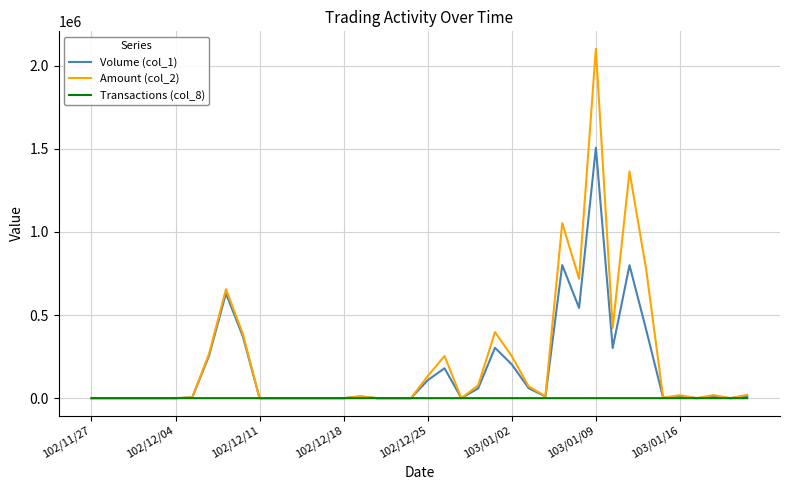

What is the maximum value shown in the chart?

2102300